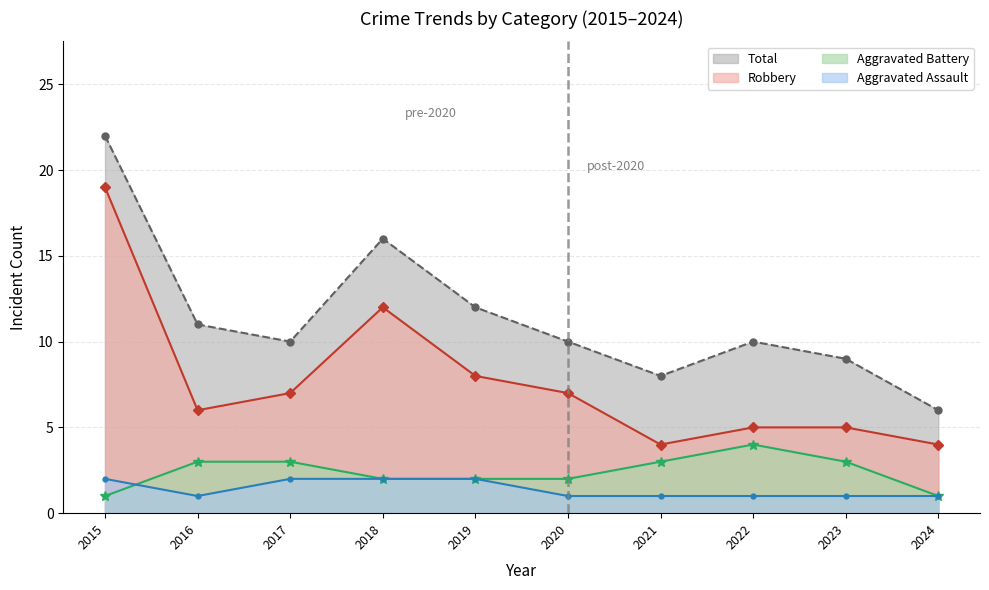

Does the chart have visible grid lines?

Yes